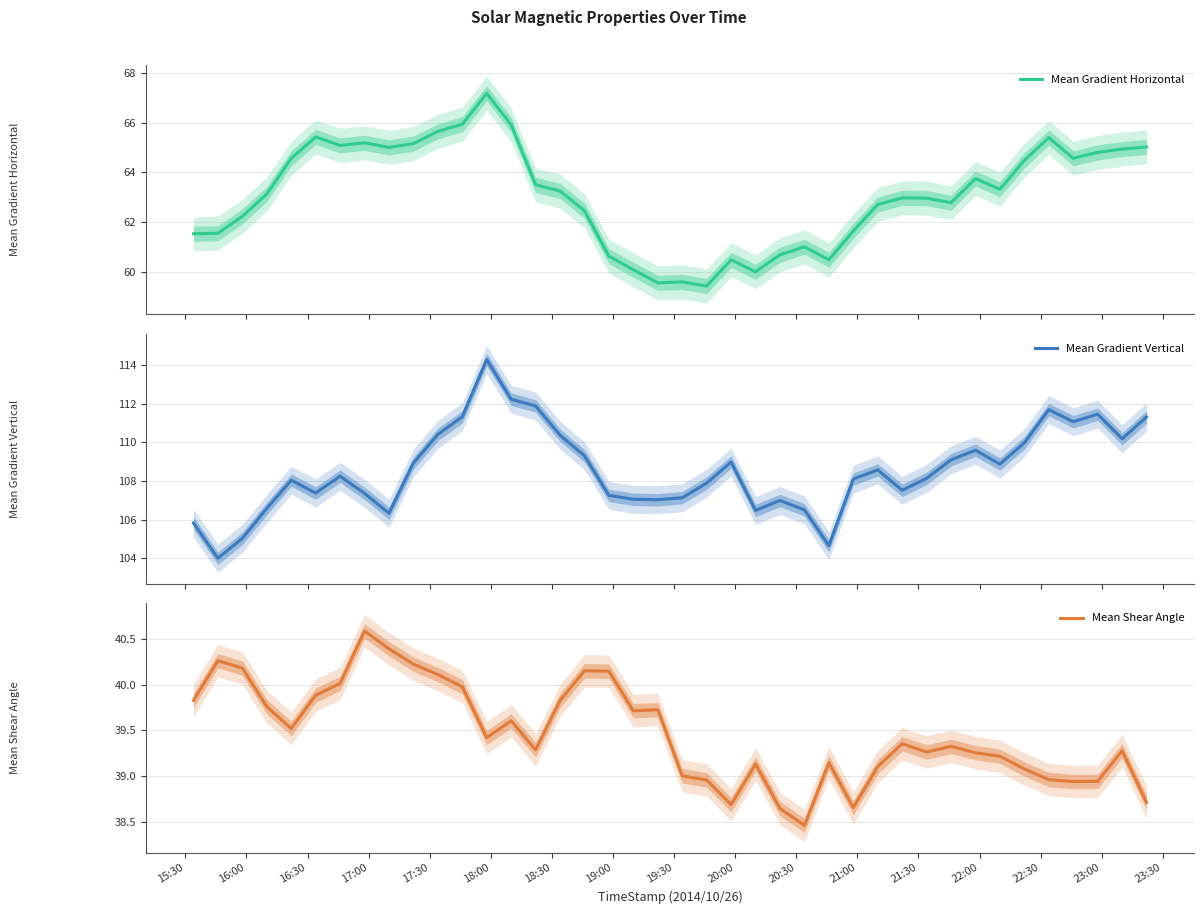

Reading left to right, extract all data points from this chart.

Mean Gradient Horizontal: 61.5	61.6	62.2	63.1	64.6	65.4	65.1	65.2	65.0	65.2	65.6	65.9	67.2	65.9	63.5	63.3	62.5	60.6	60.1	59.6	59.6	59.4	60.5	60.0	60.7	61.0	60.5	61.7	62.7	63.0	63.0	62.8	63.8	63.3	64.5	65.4	64.6	64.8	64.9	65.0
Mean Gradient Vertical: 105.8	104.0	105.0	106.6	108.0	107.4	108.2	107.4	106.3	108.9	110.4	111.3	114.3	112.2	111.9	110.4	109.3	107.3	107.1	107.0	107.1	107.9	109.0	106.5	107.0	106.5	104.7	108.1	108.6	107.5	108.1	109.1	109.6	108.9	110.0	111.7	111.1	111.4	110.2	111.3
Mean Shear Angle: 39.8	40.3	40.2	39.8	39.5	39.9	40.0	40.6	40.4	40.2	40.1	40.0	39.4	39.6	39.3	39.8	40.2	40.1	39.7	39.7	39.0	39.0	38.7	39.1	38.6	38.5	39.1	38.7	39.1	39.4	39.3	39.3	39.3	39.2	39.1	39.0	38.9	38.9	39.3	38.7